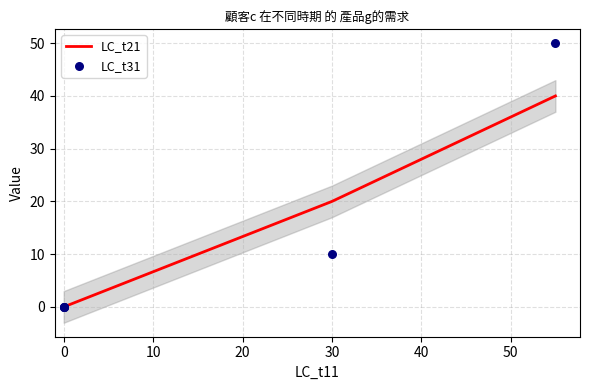

Which series has the largest Y range (max minus min)?

LC_t31